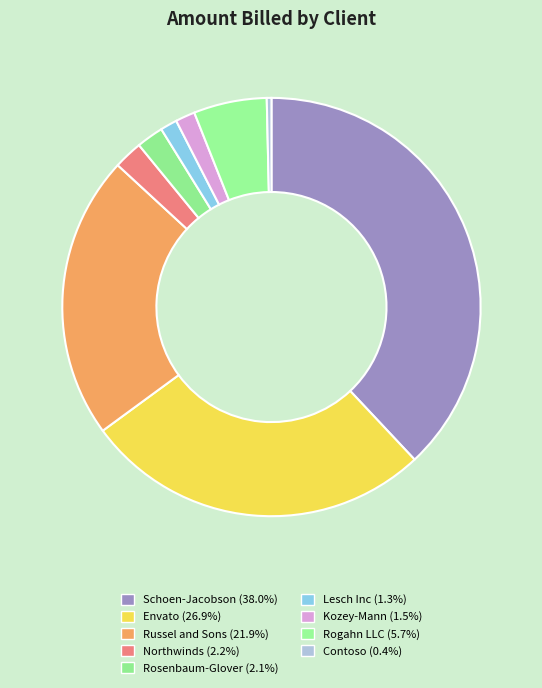

How many slices are in this pie chart?

9